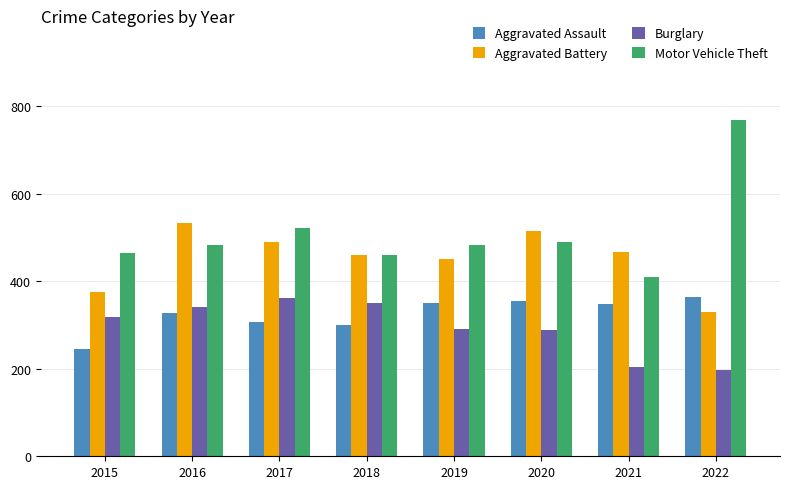

Are the bars horizontal?

No